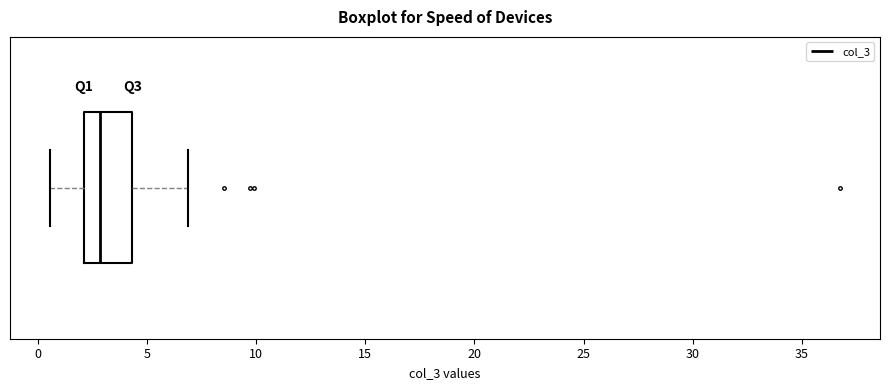

Read this box plot against the x-axis: the position of the median line, the range covered by the box, and the ends of both whiskers. The values are not printed on the chart, so give them approximately, as read against the axis.

median 3.0, box 2.0 to 4.5, whiskers 0.5 to 7.0